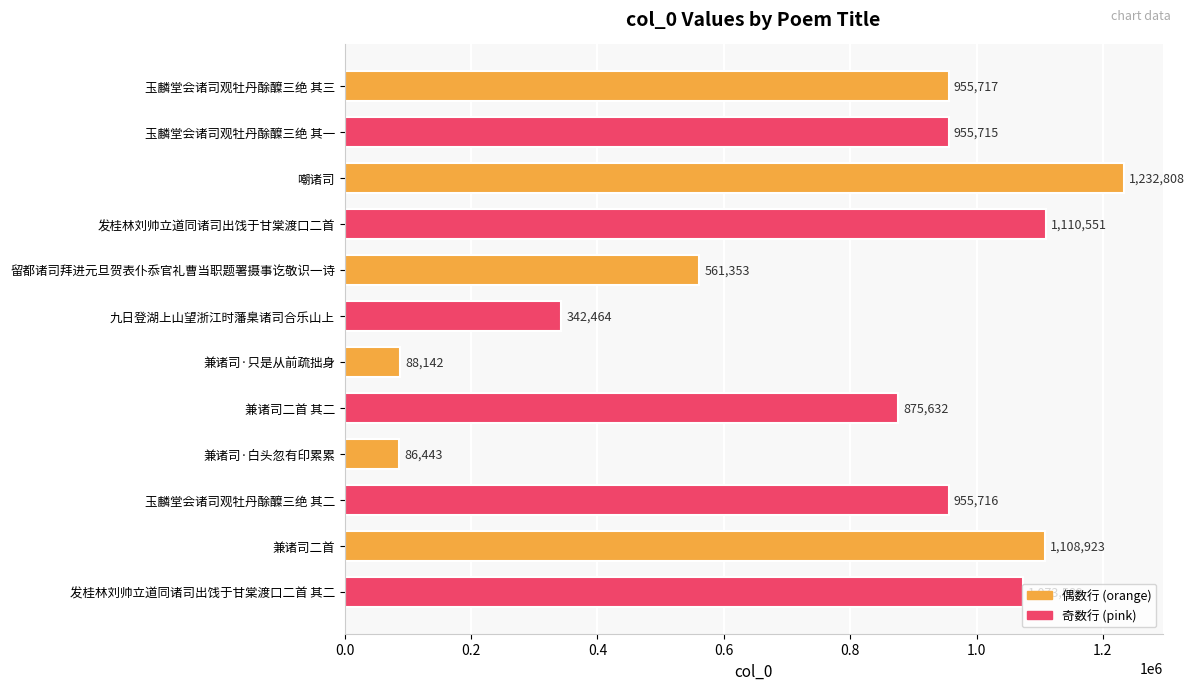

Rank the categories by value from highest to lowest.

嘲诸司, 发桂林刘帅立道同诸司出饯于甘棠渡口二首, 兼诸司二首, 发桂林刘帅立道同诸司出饯于甘棠渡口二首 其二, 玉麟堂会诸司观牡丹酴醾三绝 其三, 玉麟堂会诸司观牡丹酴醾三绝 其二, 玉麟堂会诸司观牡丹酴醾三绝 其一, 兼诸司二首 其二, 留都诸司拜进元旦贺表仆忝官礼曹当职题署摄事讫敬识一诗, 九日登湖上山望浙江时藩臬诸司合乐山上, 兼诸司·只是从前疏拙身, 兼诸司·白头忽有印累累